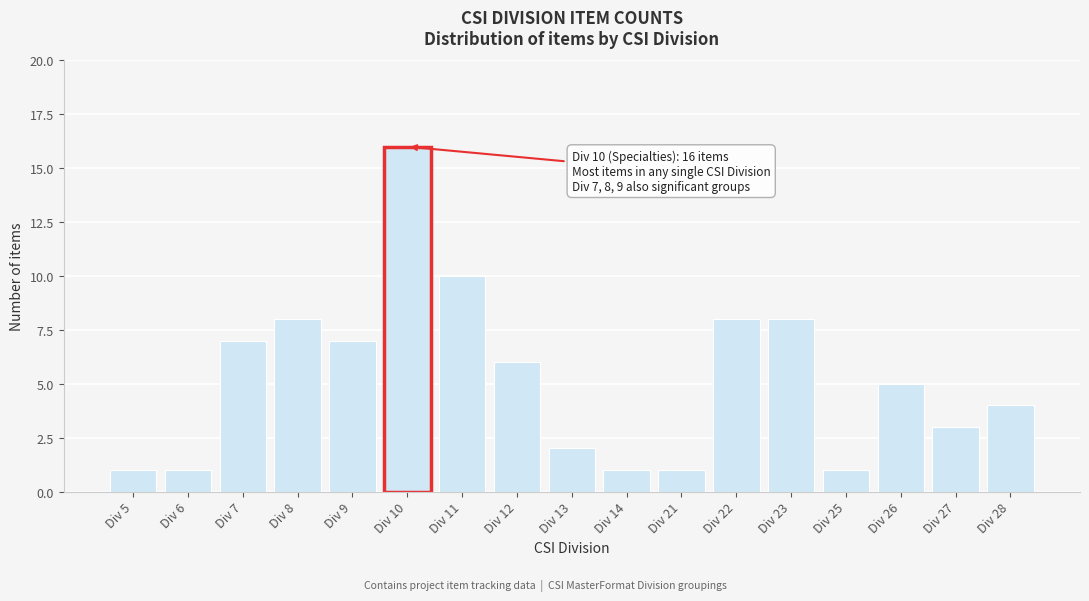

Reading left to right, extract all data points from this chart.

1	1	7	8	7	16	10	6	2	1	1	8	8	1	5	3	4